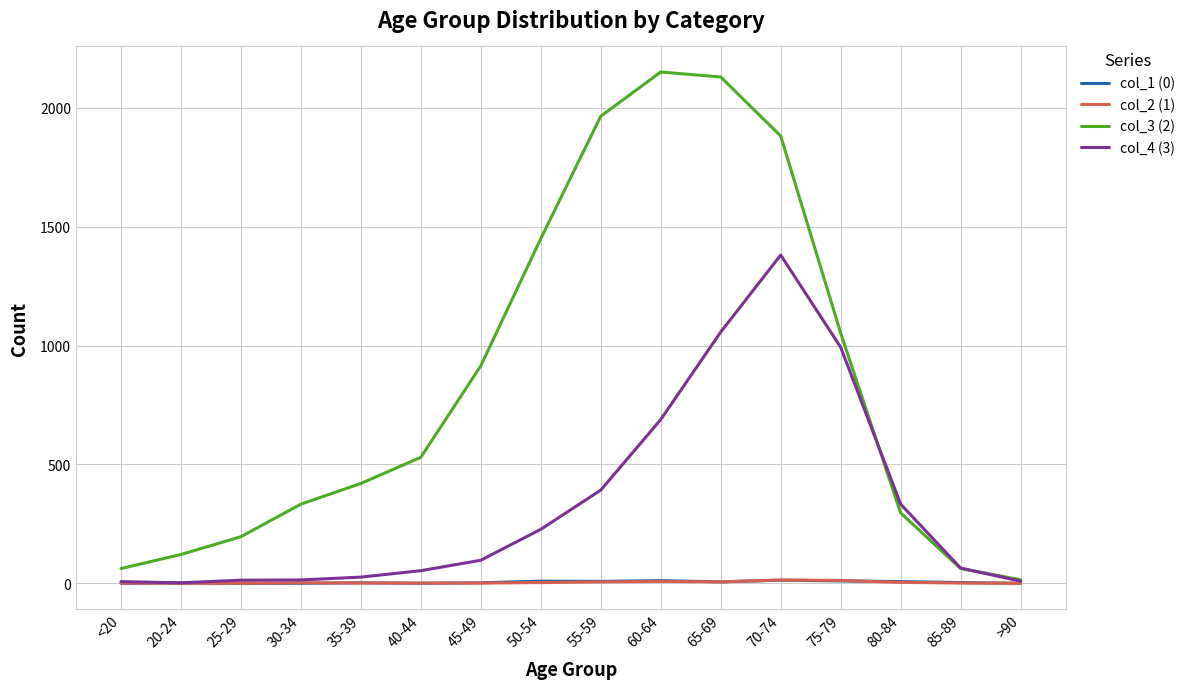

Is the value of col_1 (0) at 20-24 greater than the value of col_4 (3) at 80-84?

No